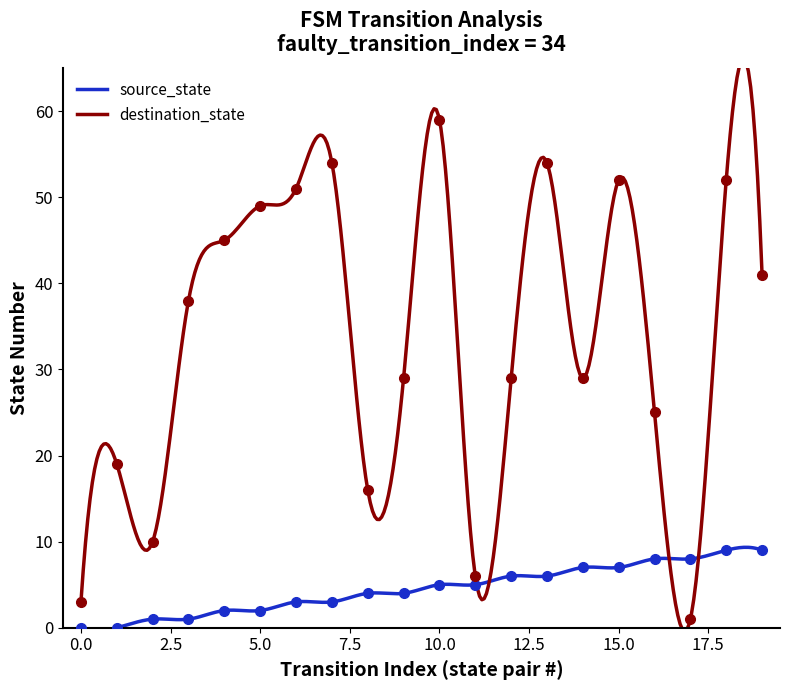

The destination_state series shows 20 at 15. True or false?

False